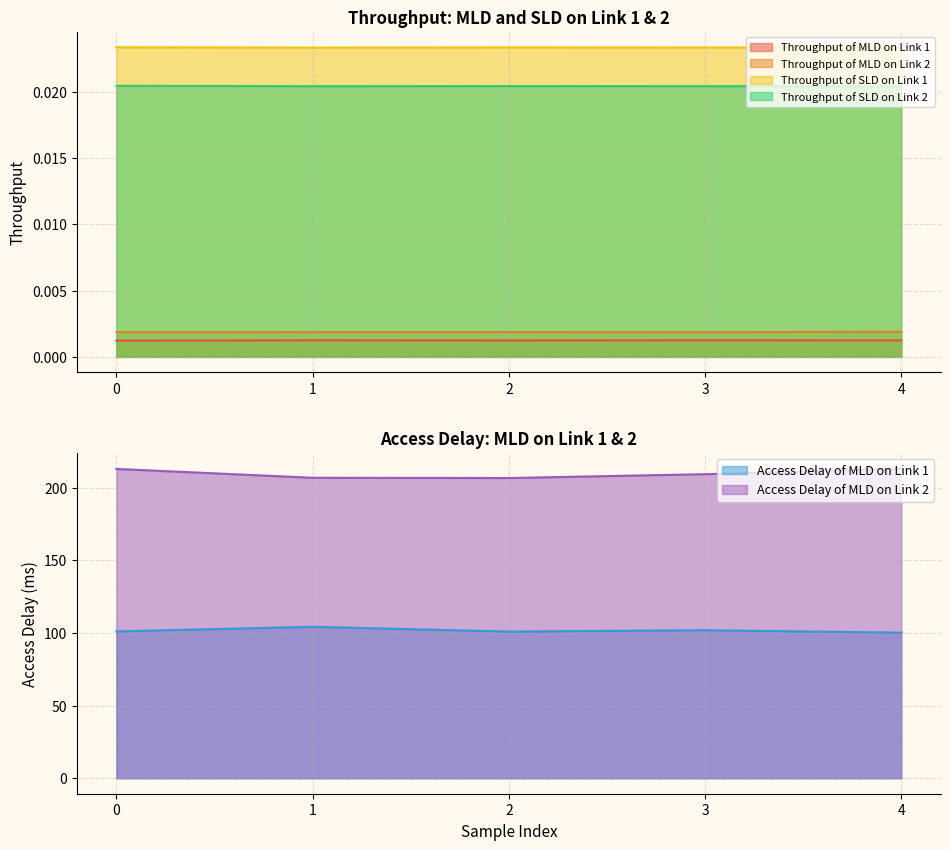

What is the maximum value shown in the chart?

213.1